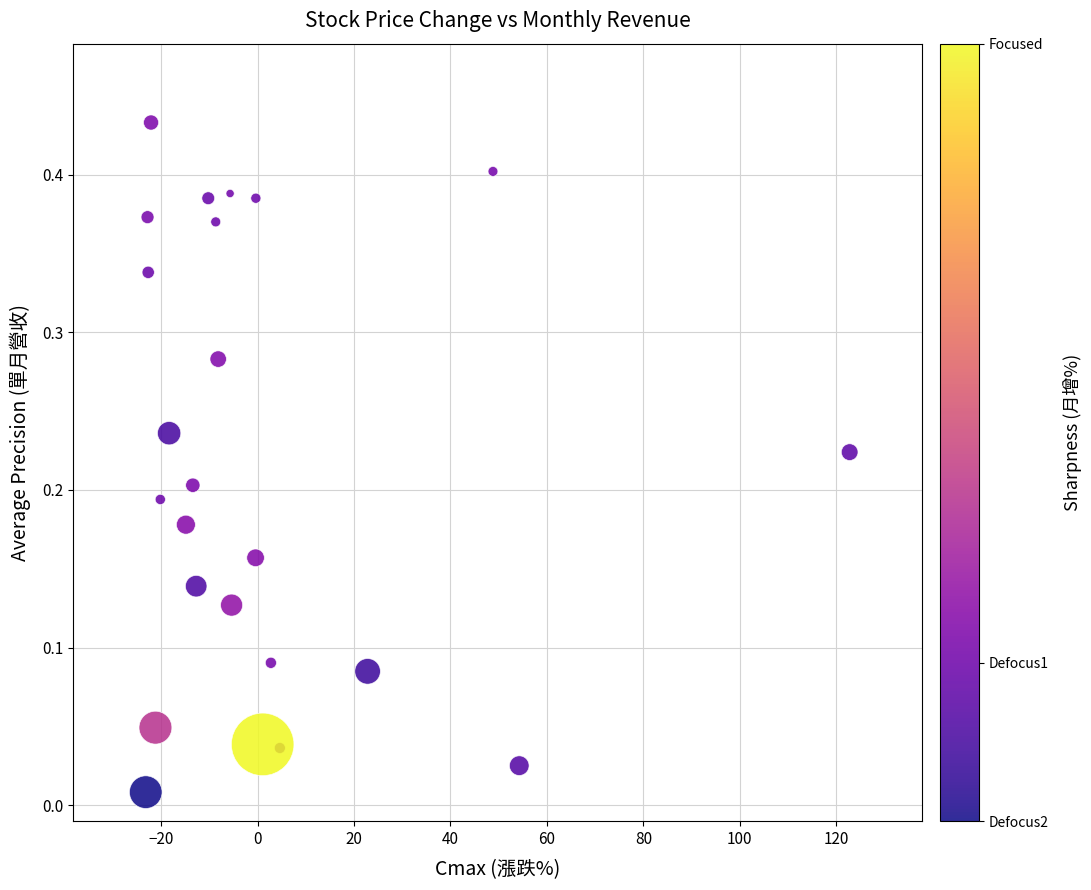

What is the range of X values (max minus min)?

146.0